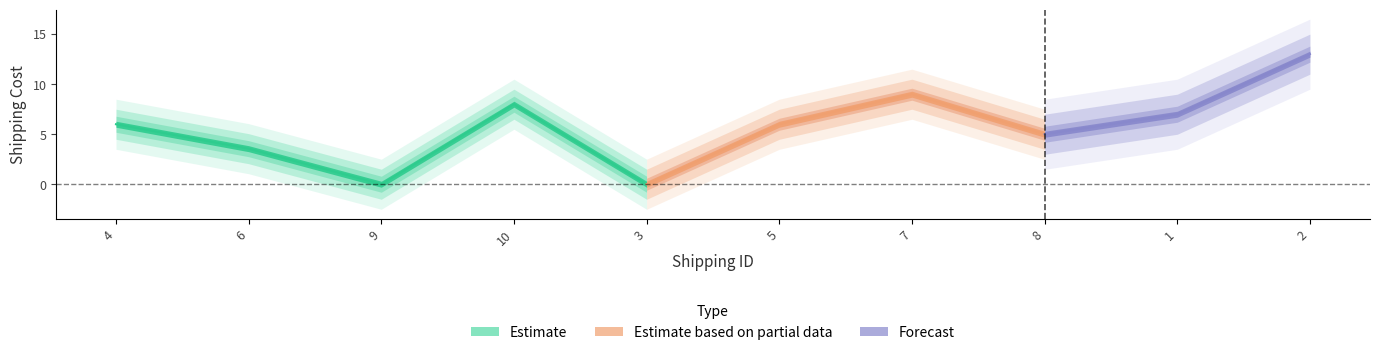

What is the difference between the values at 10 and 2?

5.0